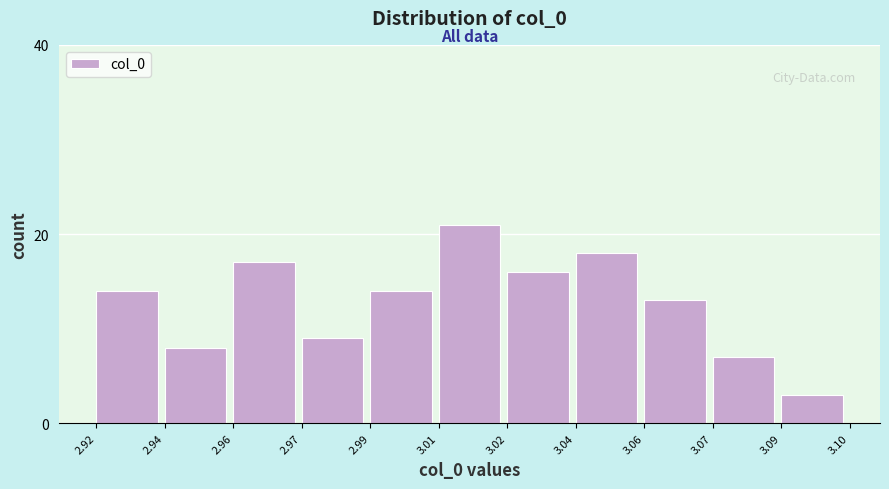

Reading right to left, what are all the values shown in this chart?

3.09=3	3.07=7	3.06=13	3.04=18	3.02=16	3.01=21	2.99=14	2.97=9	2.96=17	2.94=8	2.92=14